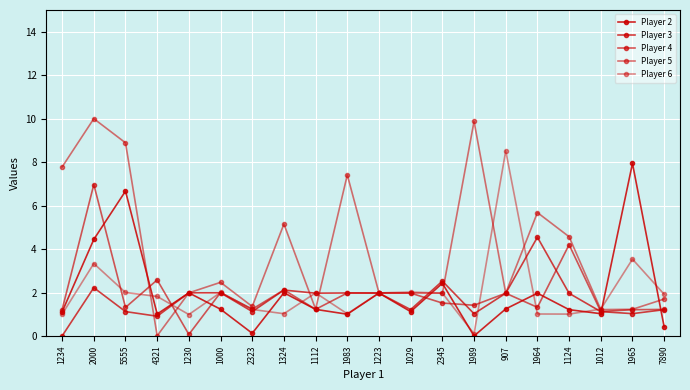

Is the value of Player 5 at 1230 greater than the value of Player 6 at 907?

No